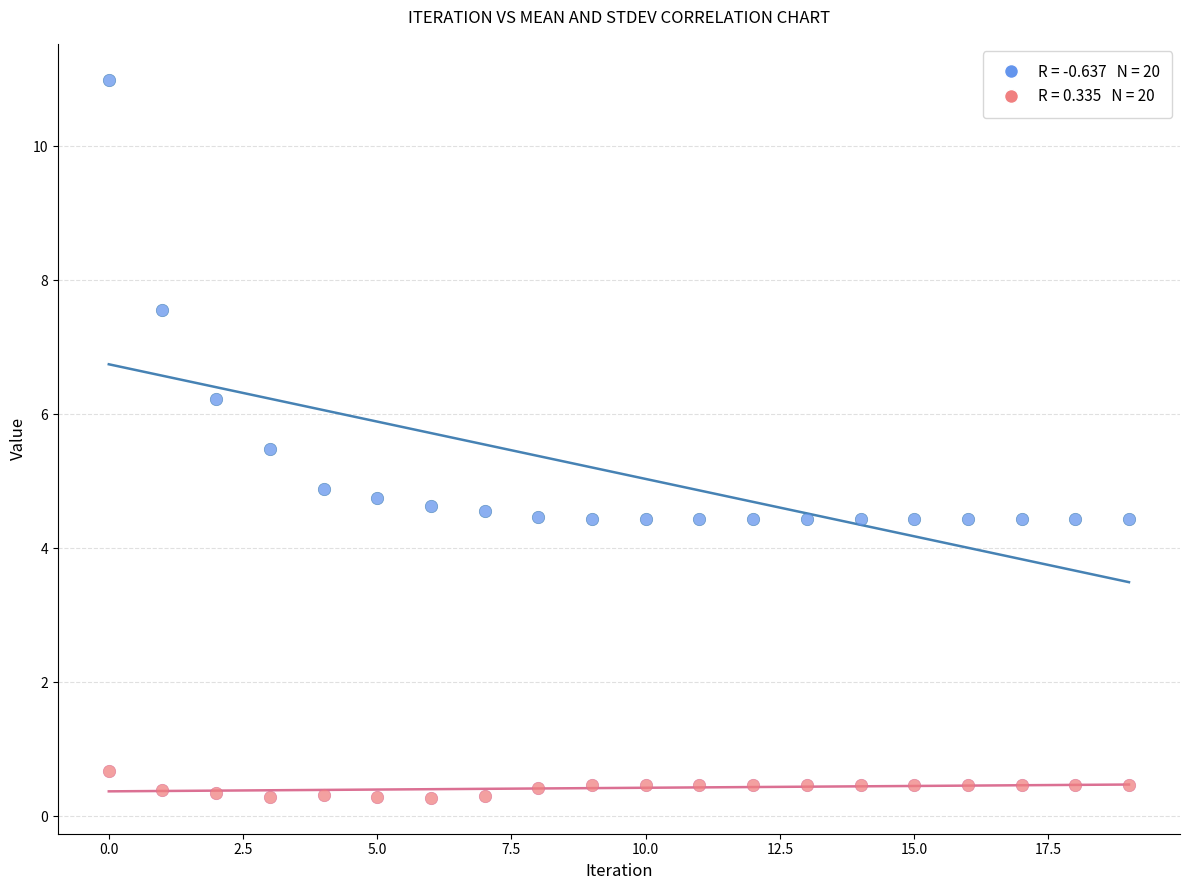

Across all data points, what is the range of Y values (max minus min)?

10.7